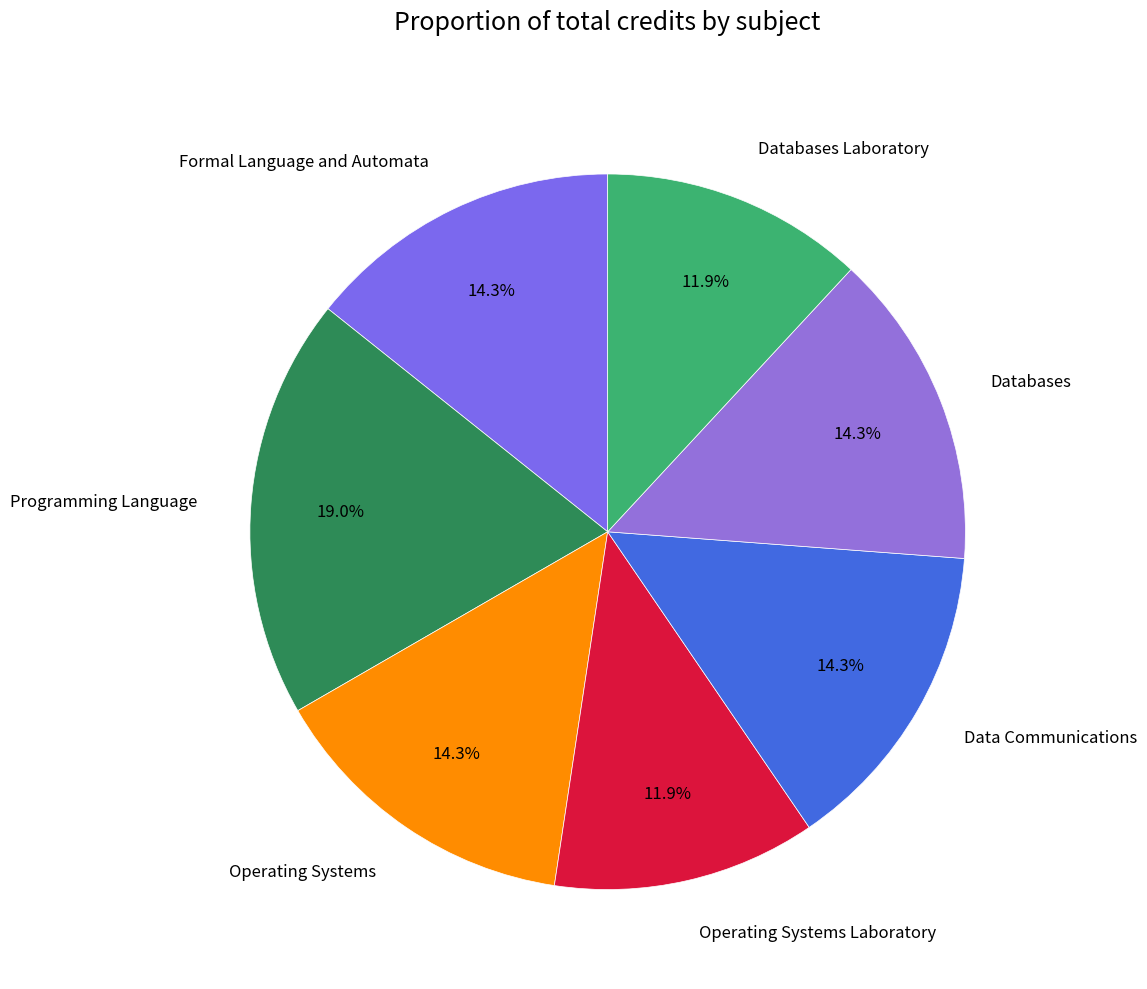

Approximately how many times larger is the value at Data Communications compared to Databases Laboratory?

1.2